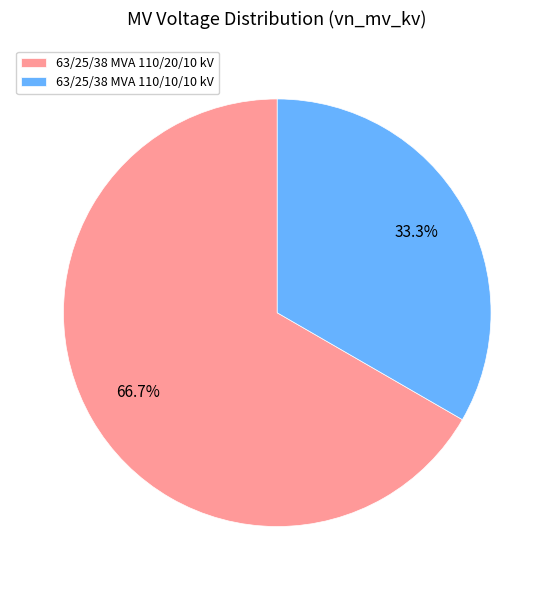

What is the largest slice in the pie chart?

63/25/38 MVA 110/20/10 kV